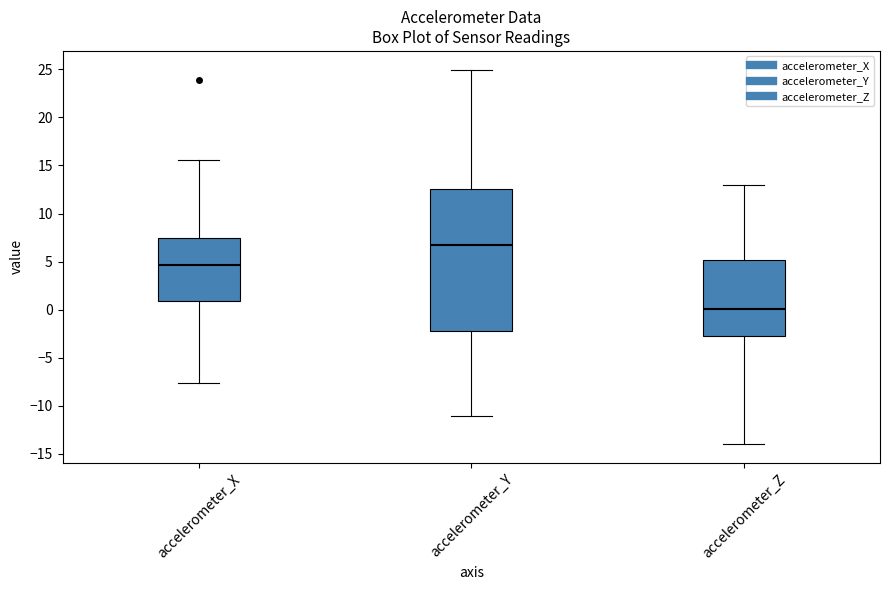

Where is the upper edge of the box for accelerometer_X on the y-axis? The values are not printed on the chart, so give them approximately, as read against the axis.

7.5